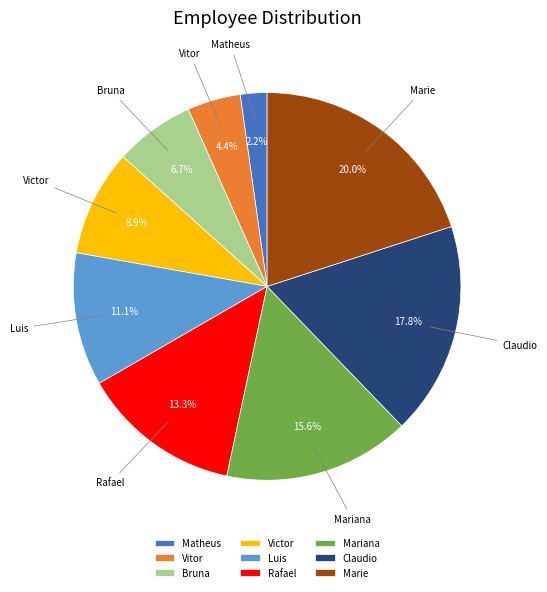

How many segments does this pie chart have?

9